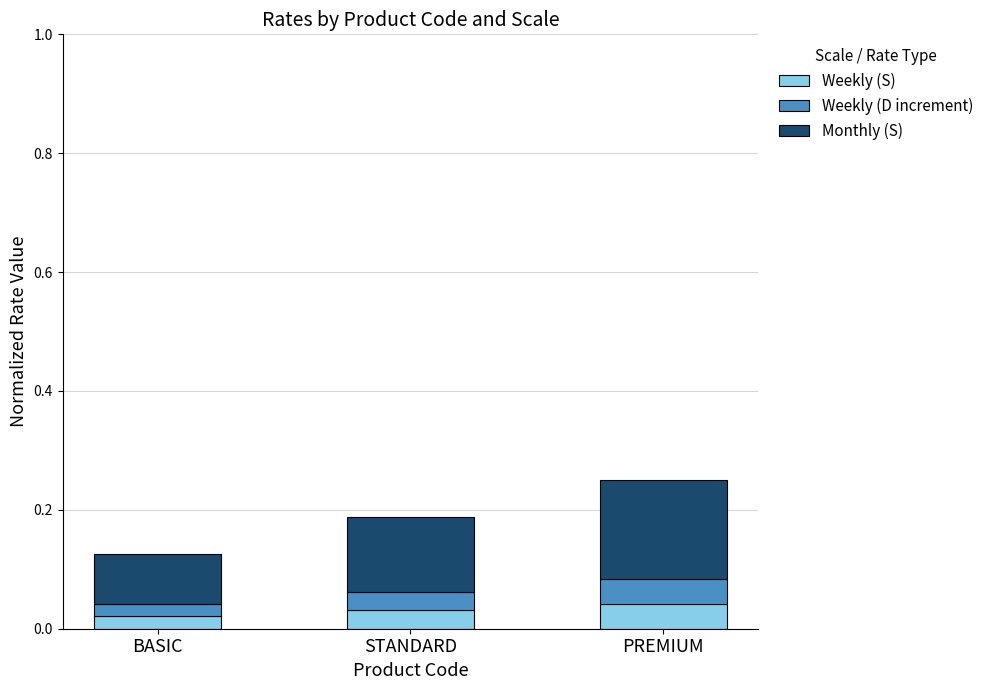

Does the chart contain stacked bars?

Yes